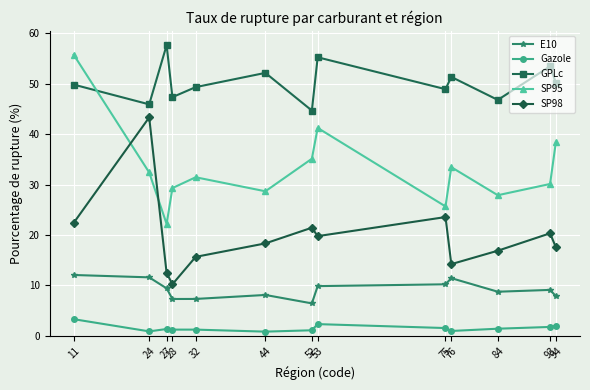

How many interior local peaks does the GPLc series have?

5